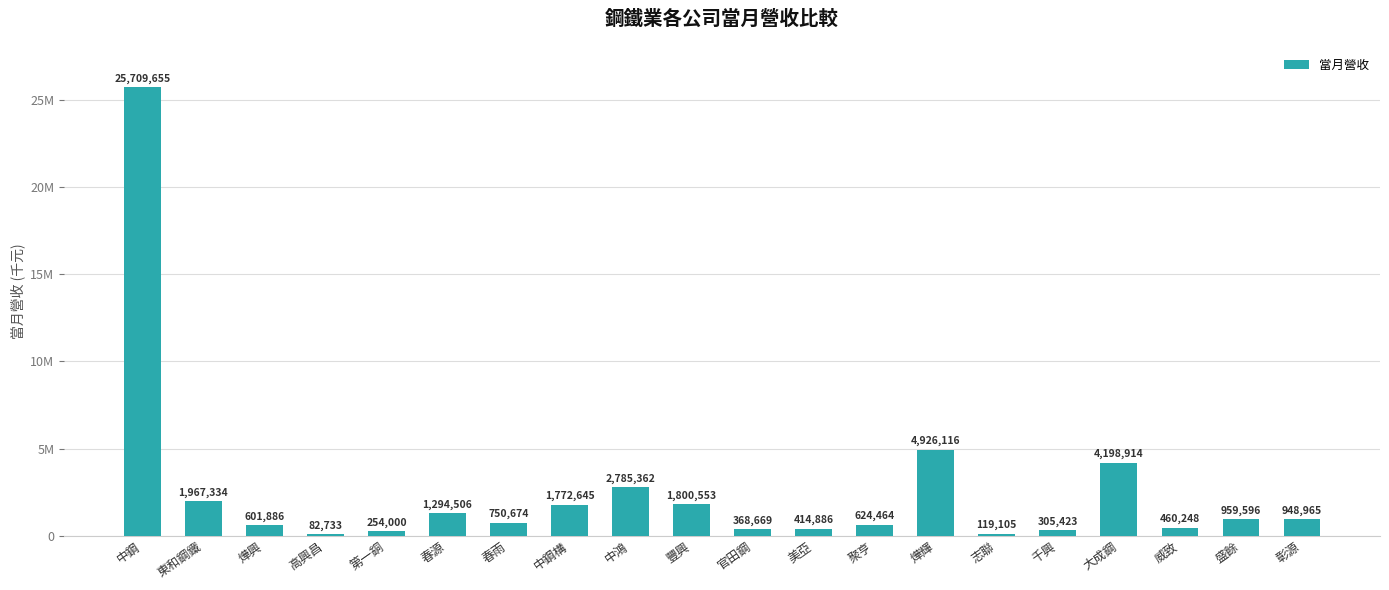

What is the sum of all values?

50345734